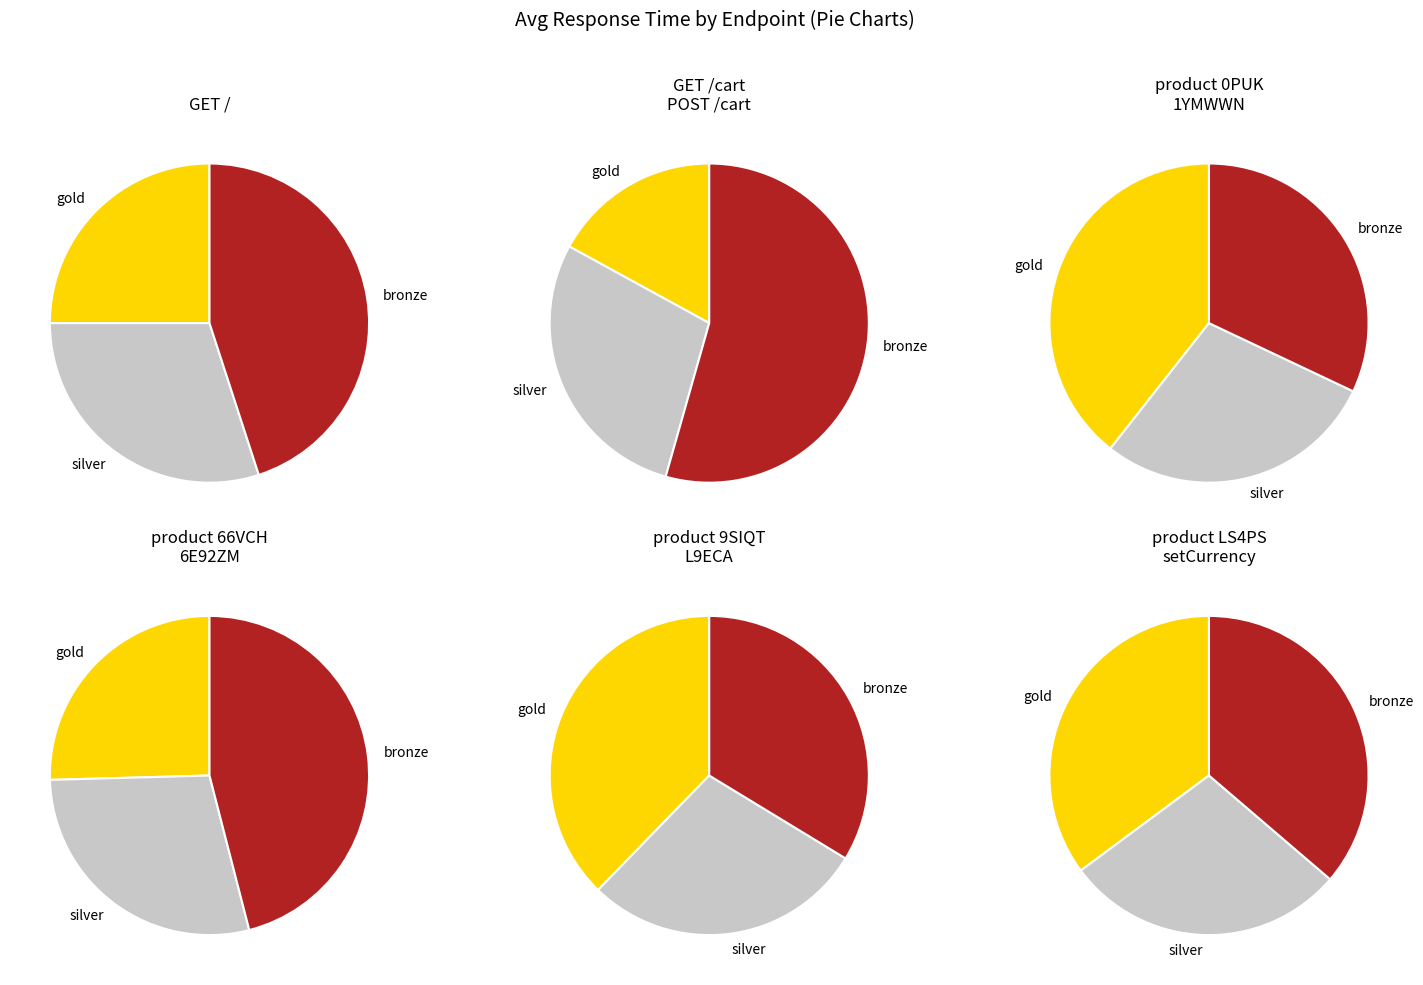

The GET /product/66VCHSJNUP slice represents 1% of the pie. True or false?

False